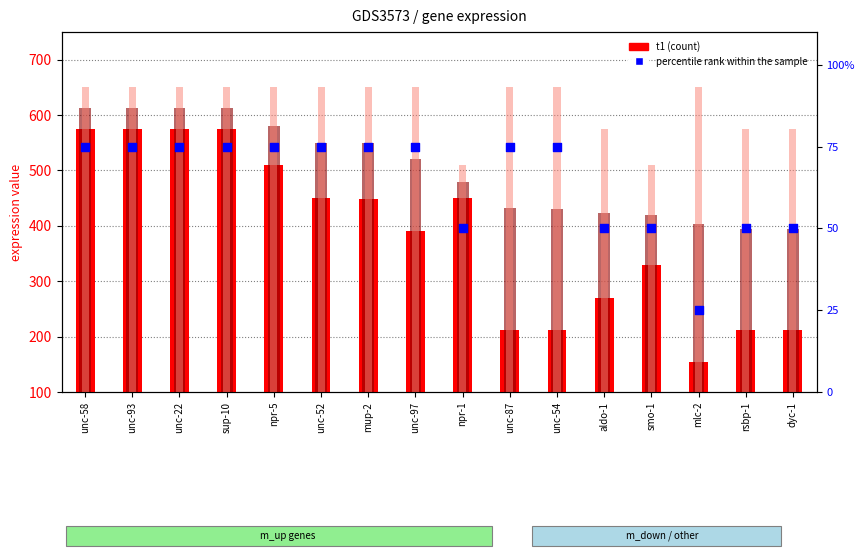

Which series has the largest Y range (max minus min)?

t1